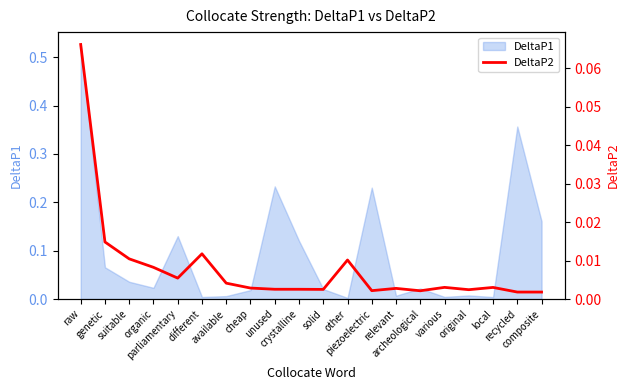

How many data points does each series have?

20